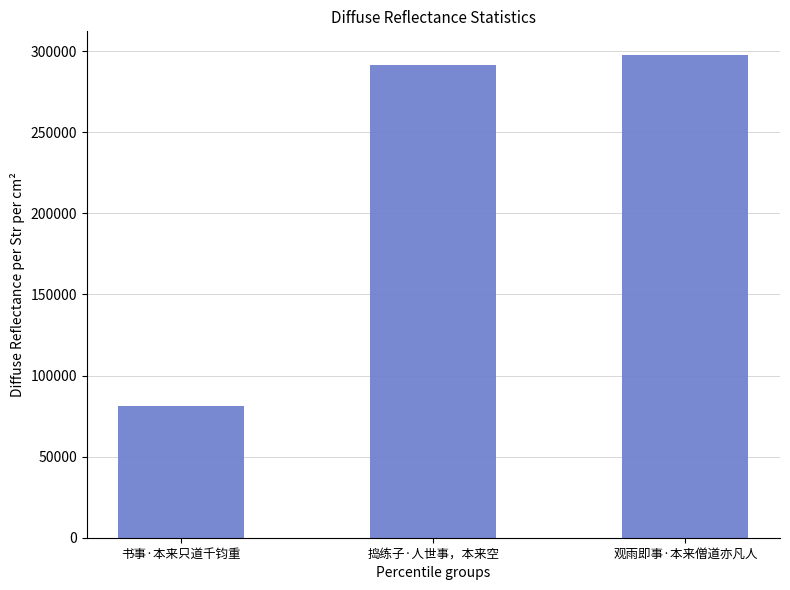

At which label is the value closest to 189439?

捣练子·人世事，本来空